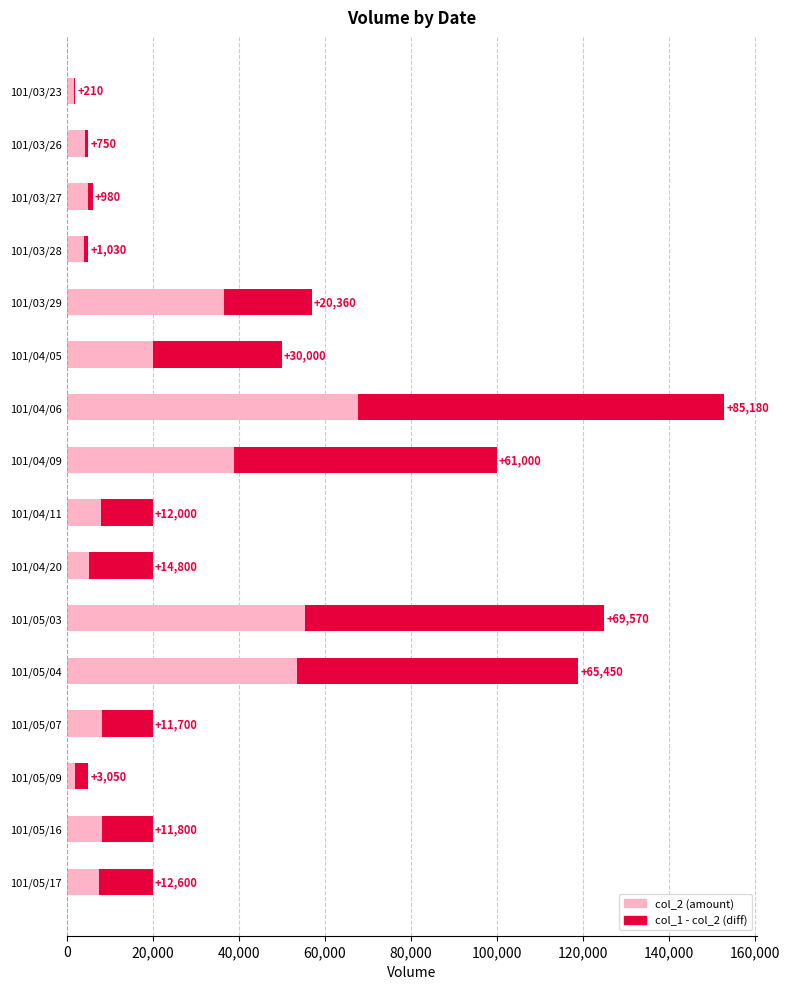

At which category is the sum across all series the highest?

101/04/06